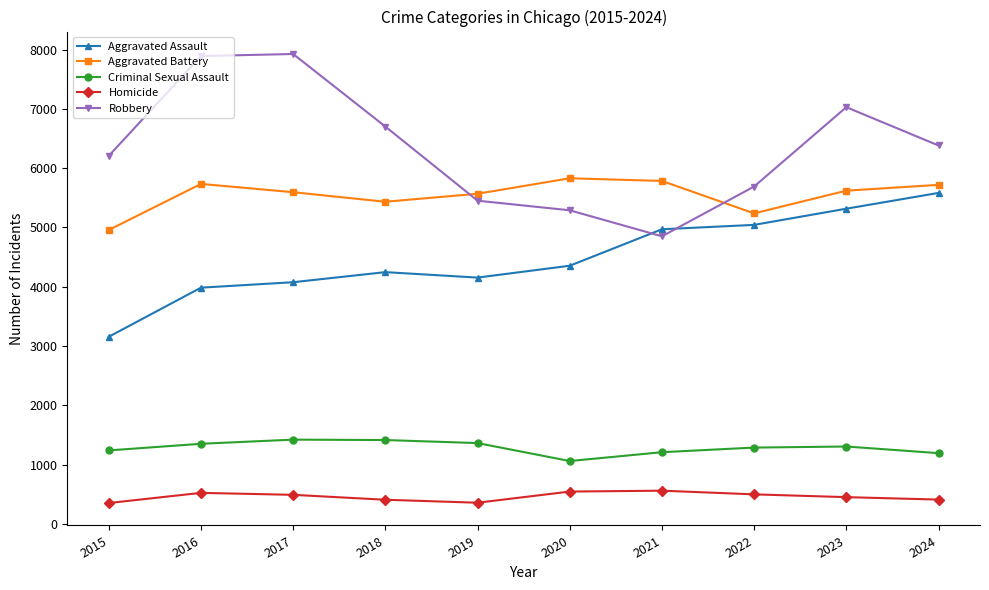

How many intersections are there between Aggravated Battery and Robbery?

2